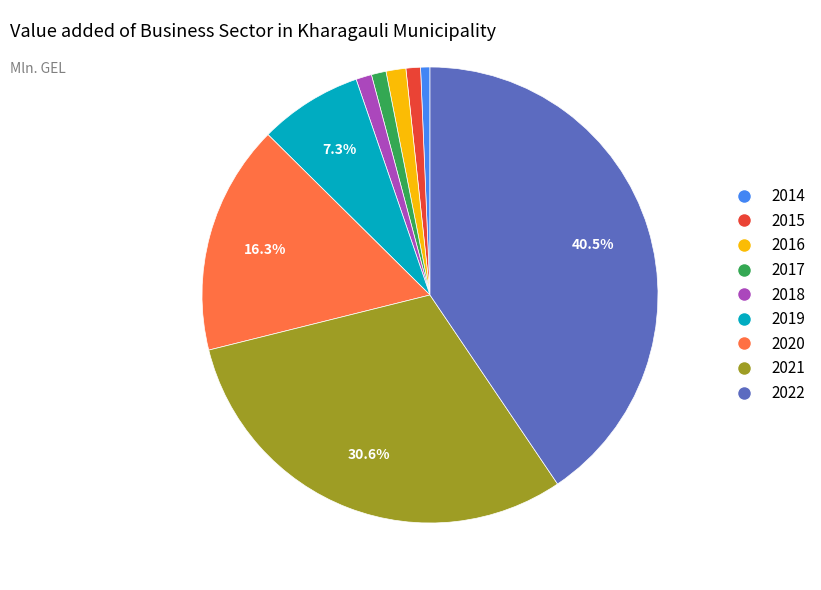

What percentage is the 2015 slice, to the nearest percent?

1%